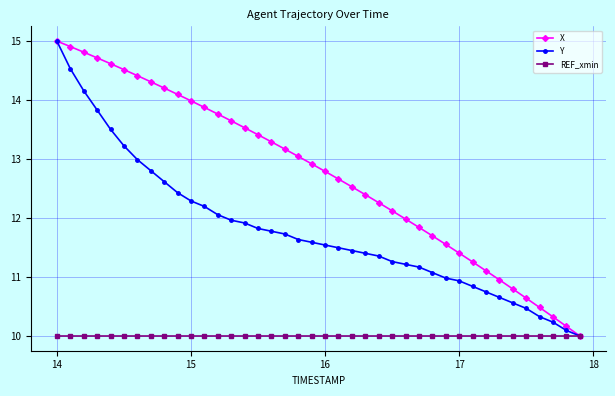

What are all the series names shown in the legend?

X, Y, REF_xmin